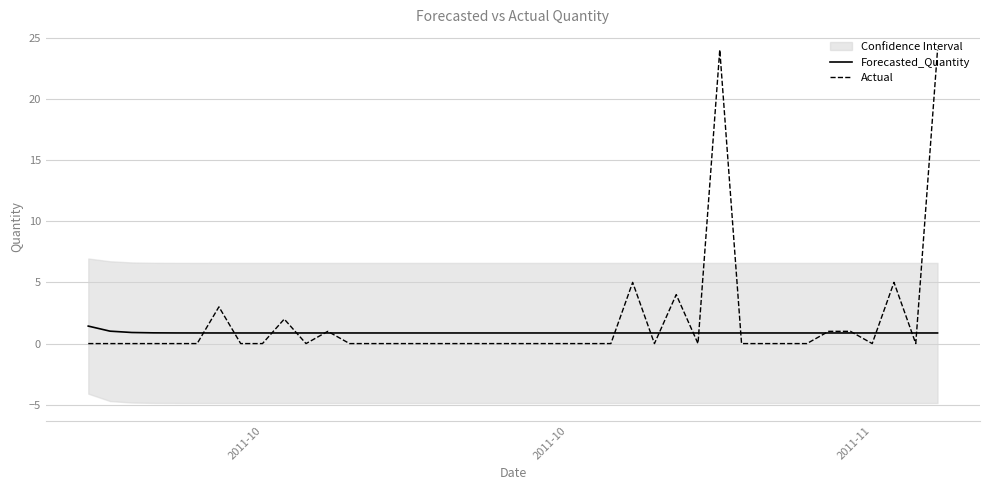

How many intersections are there between Actual and Forecasted_Quantity?

17